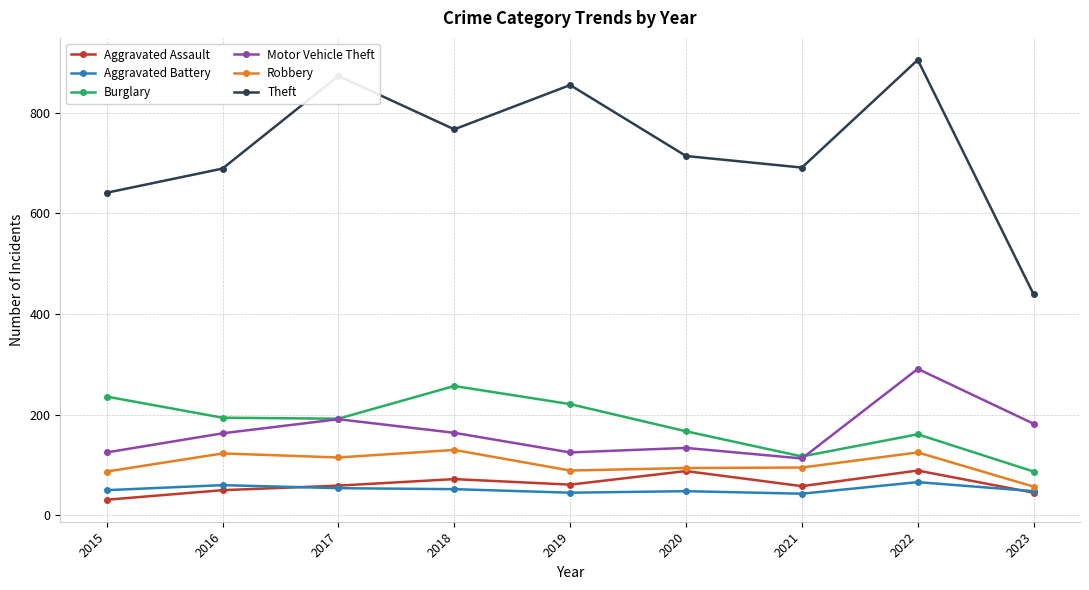

What is the greatest value displayed?

905